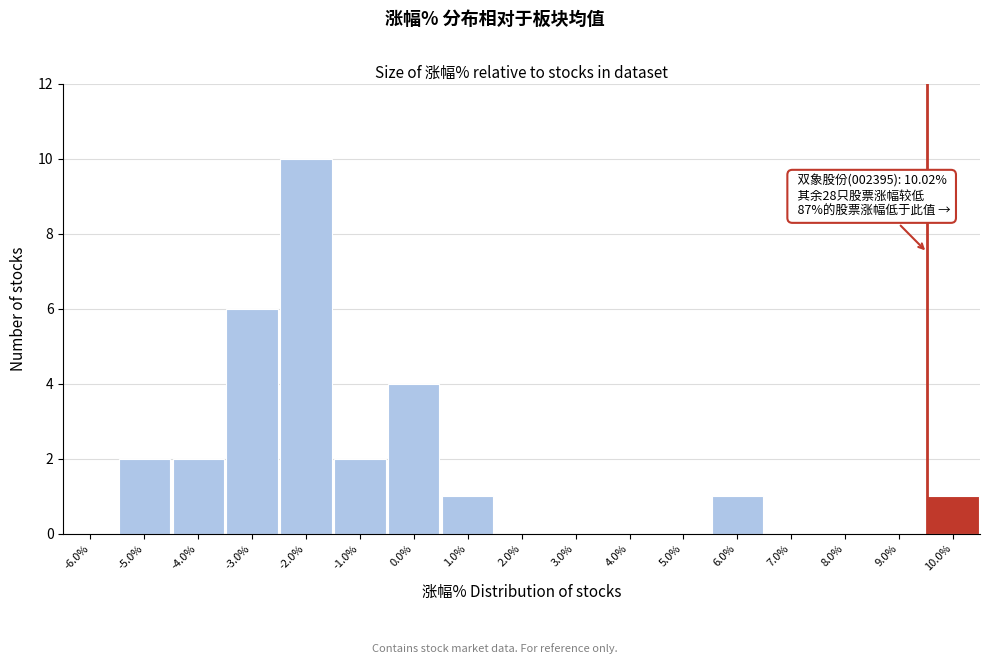

Reading left to right, transcribe all the data shown in this chart.

-6.0%=0	-5.0%=2	-4.0%=2	-3.0%=6	-2.0%=10	-1.0%=2	0.0%=4	1.0%=1	2.0%=0	3.0%=0	4.0%=0	5.0%=0	6.0%=1	7.0%=0	8.0%=0	9.0%=0	10.0%=1